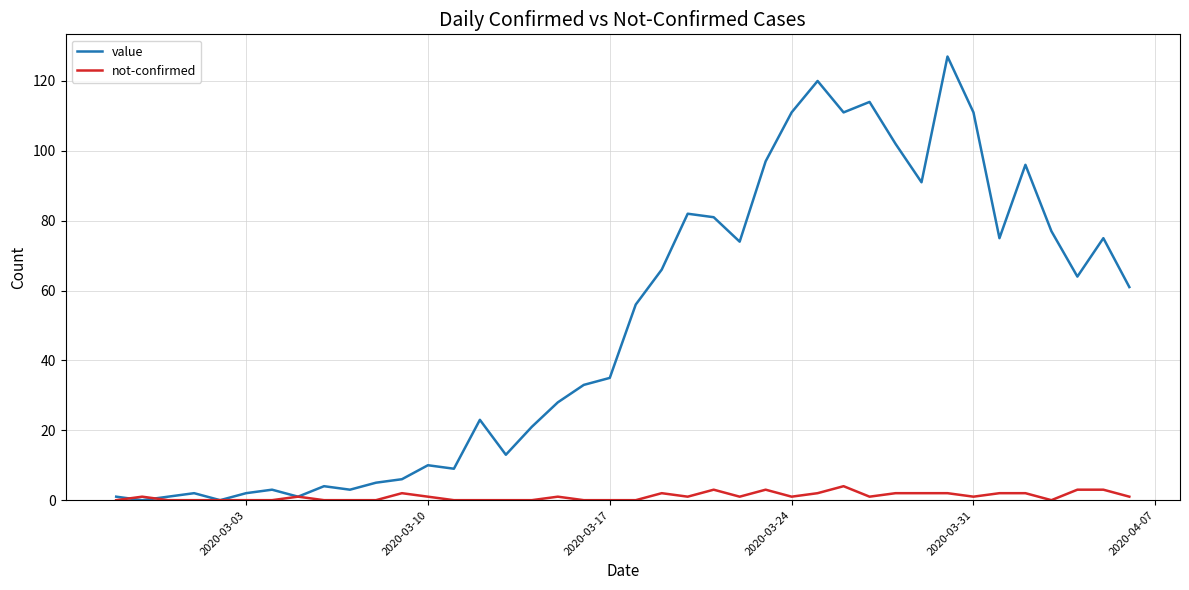

Which series has the largest total across all categories?

value